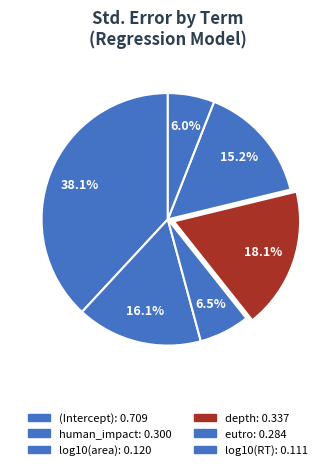

How many slices are in this pie chart?

6